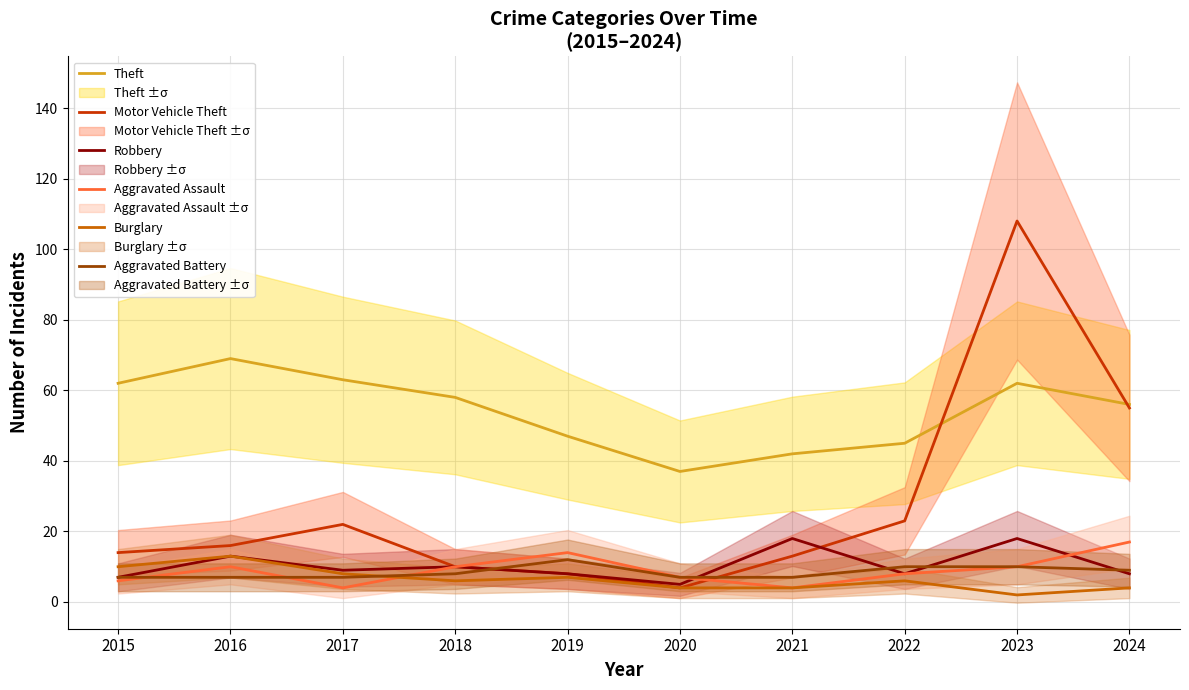

Is it true that Aggravated Battery equals 5 at 2019?

False